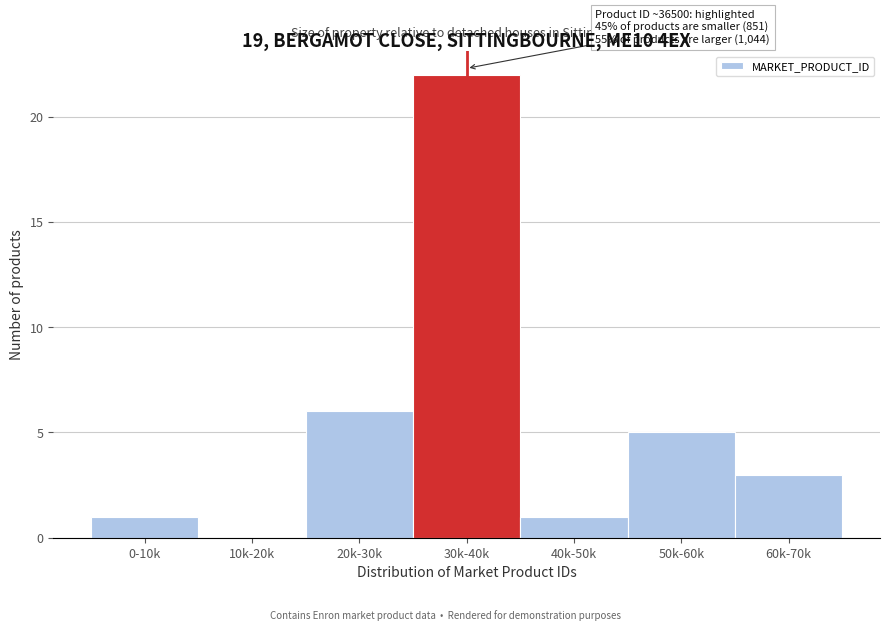

Reading right to left, what are all the values shown in this chart?

60k-70k=3	50k-60k=5	40k-50k=1	30k-40k=22	20k-30k=6	10k-20k=0	0-10k=1